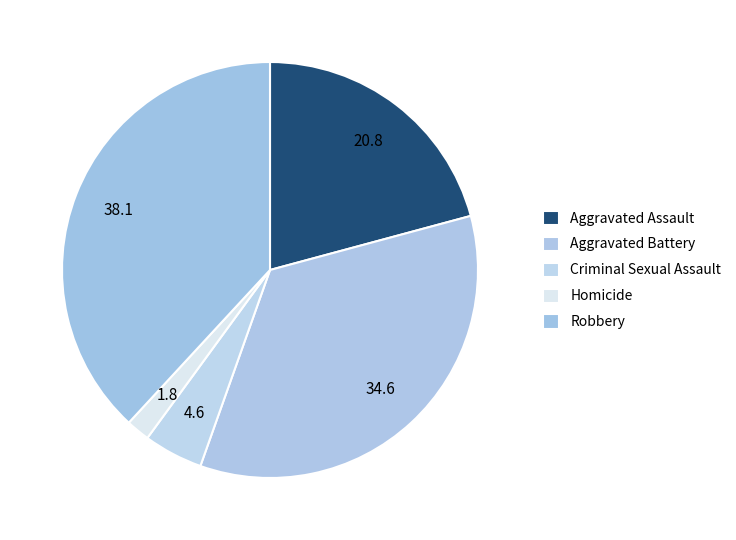

The Aggravated Battery slice represents 40% of the pie. True or false?

False